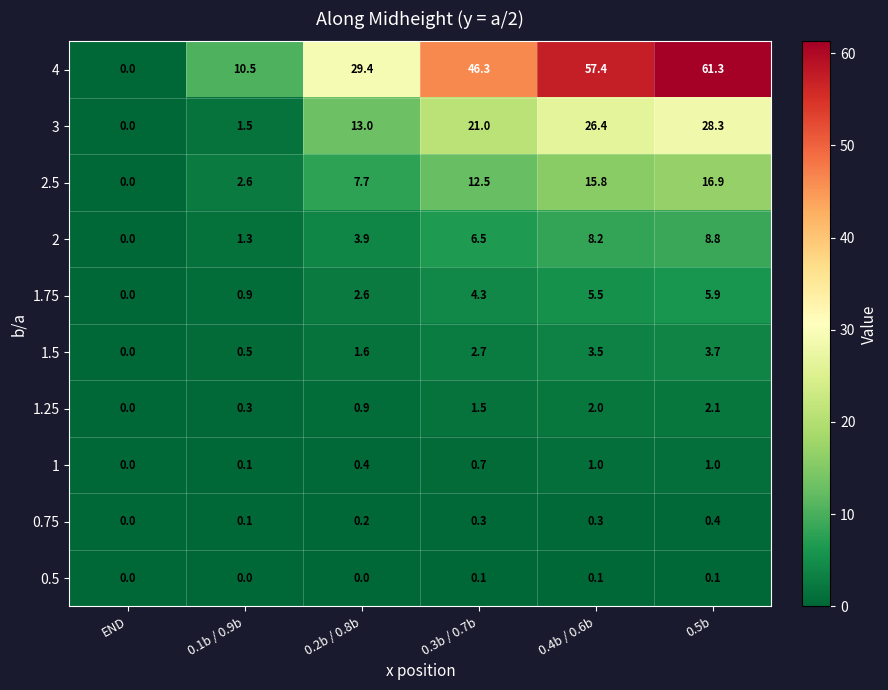

Which series has the largest total across all categories?

4